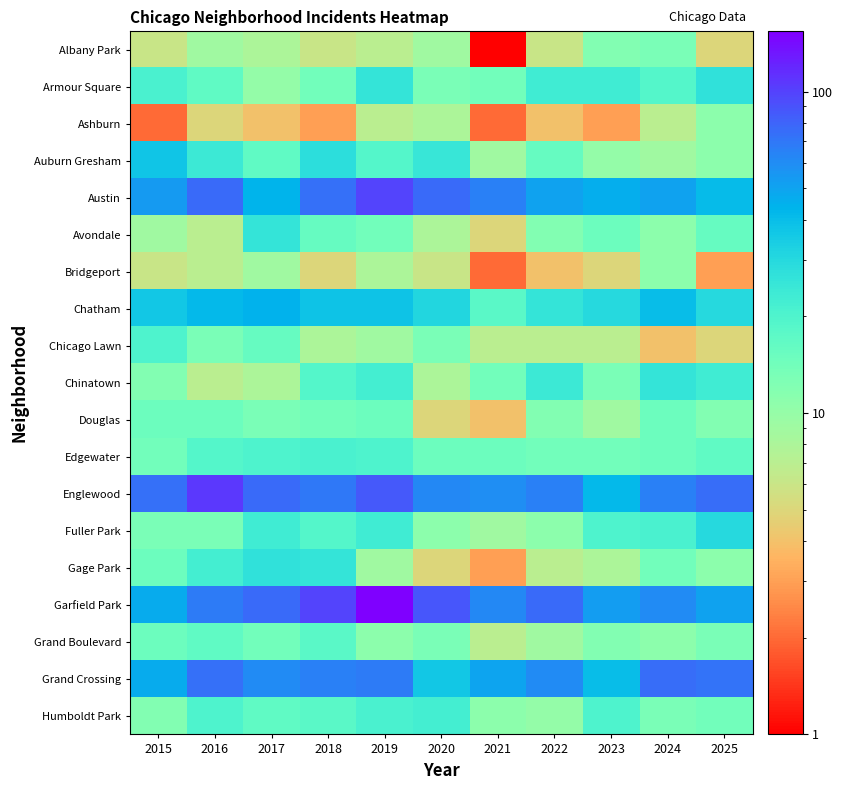

At how many categories does at least one series exceed 31?

11